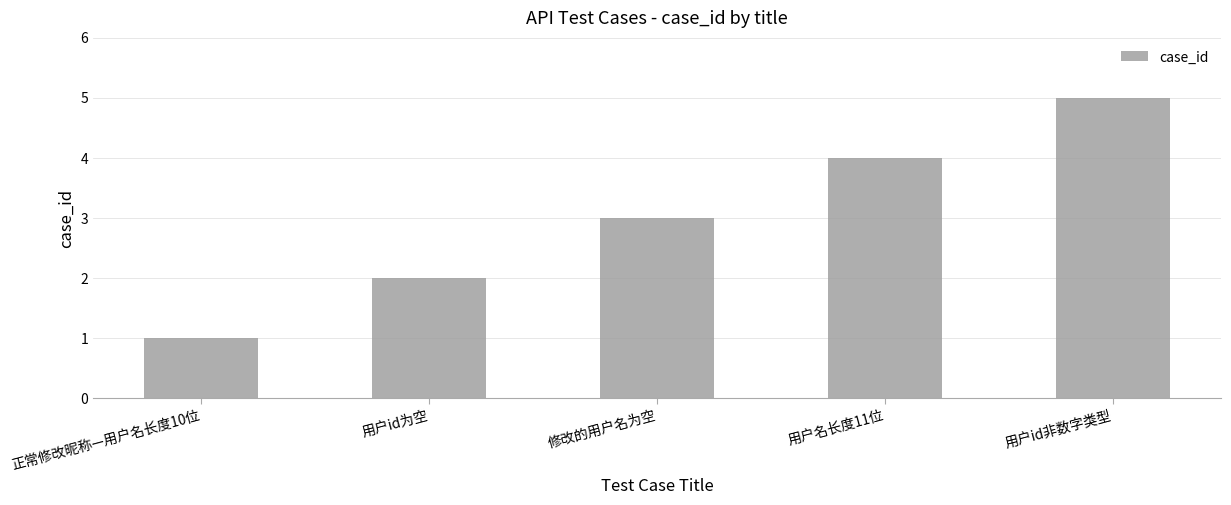

What is the value of the 3rd bar from the left?

3